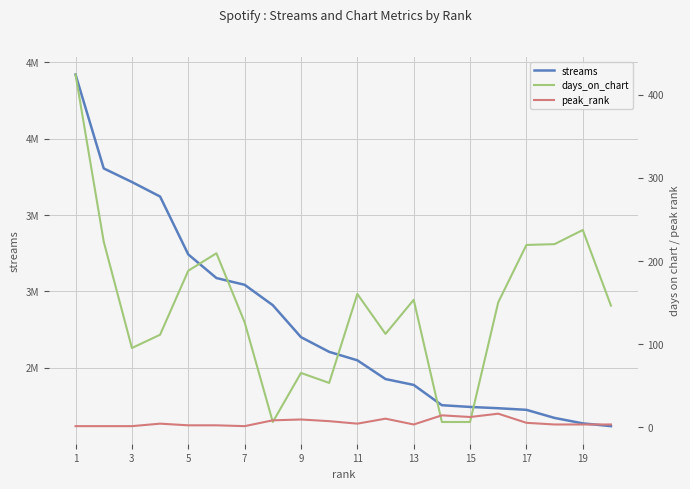

Where does the streams series first go above 2603556?

1